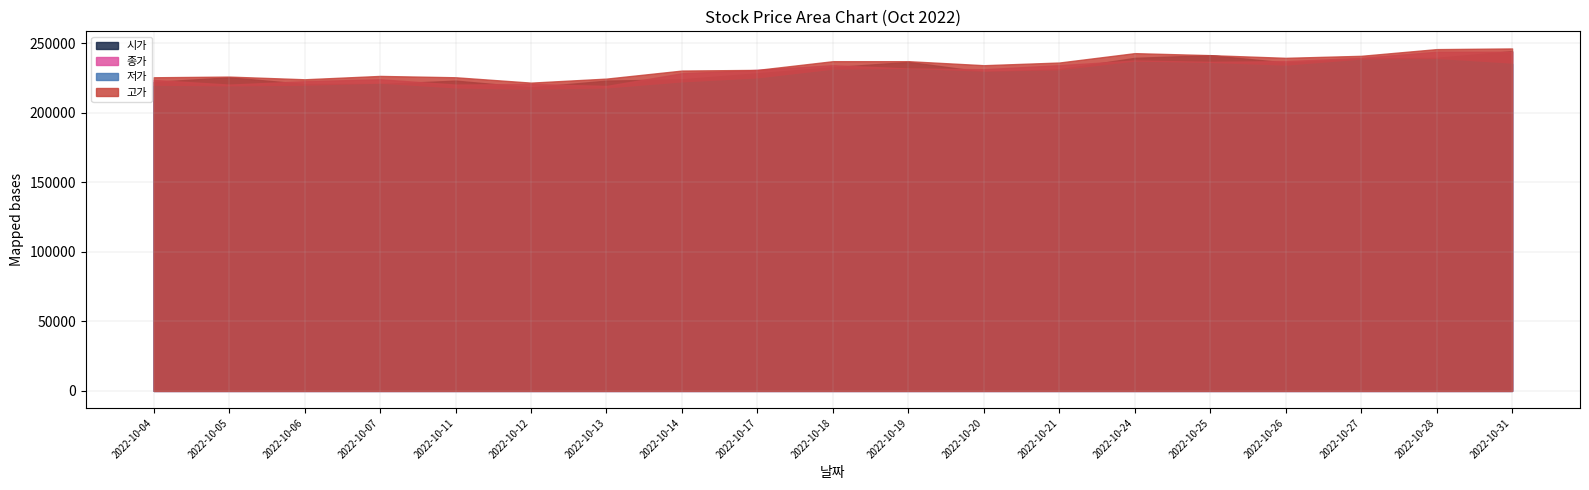

Does the chart have visible grid lines?

Yes